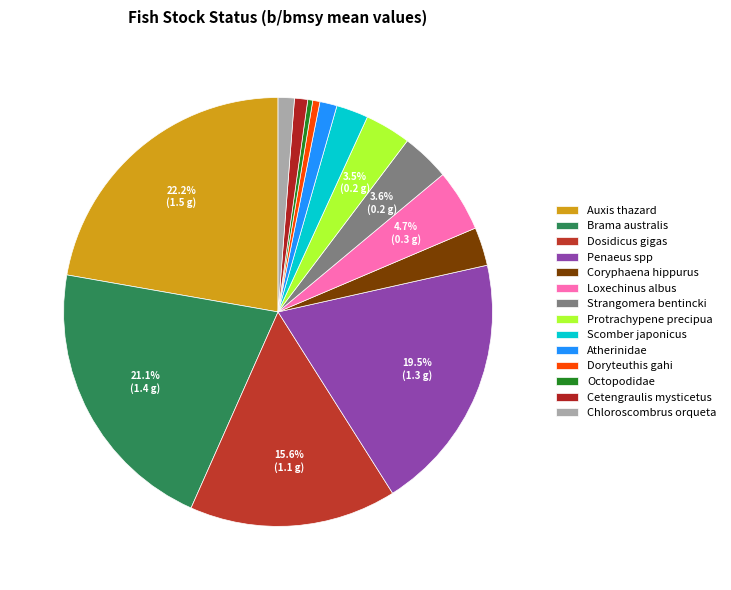

Is Coryphaena hippurus the majority of the pie?

No